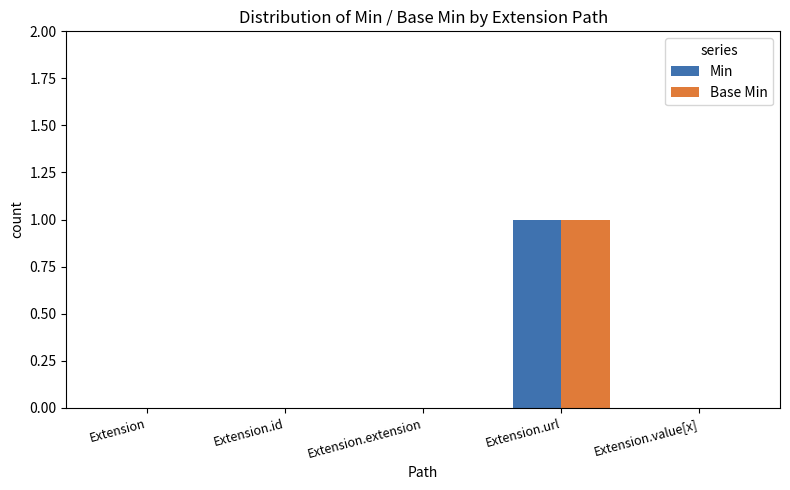

At which category is the sum across all series the highest?

Extension.url